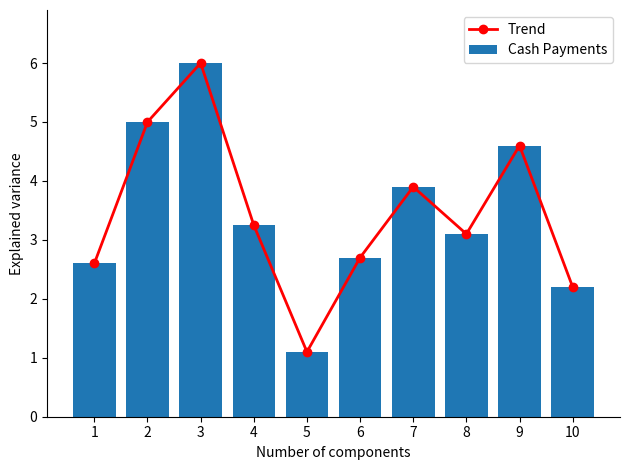

The Cash Payments series shows 4.5 at 1. True or false?

False